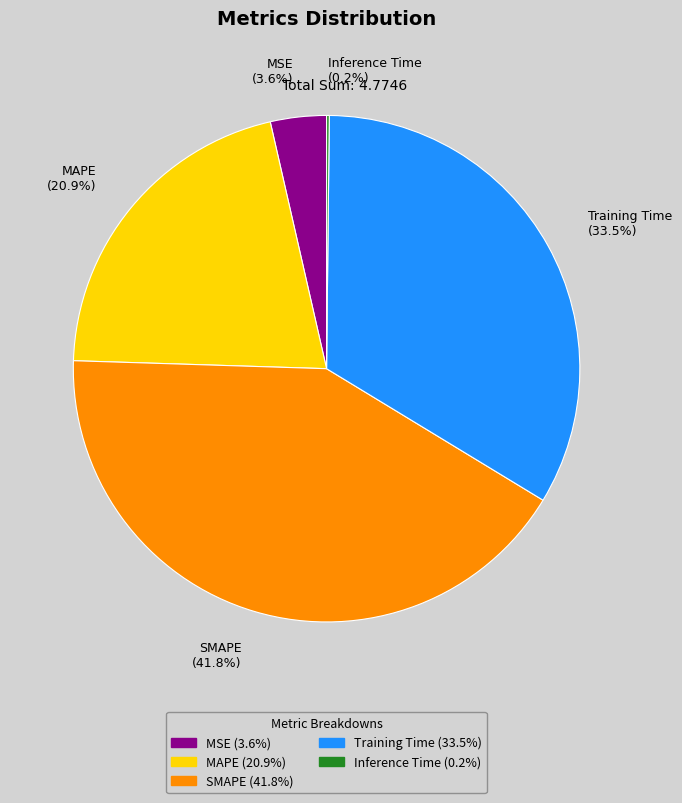

How much of the chart is everything except MAPE (20.9%)?

79.1%